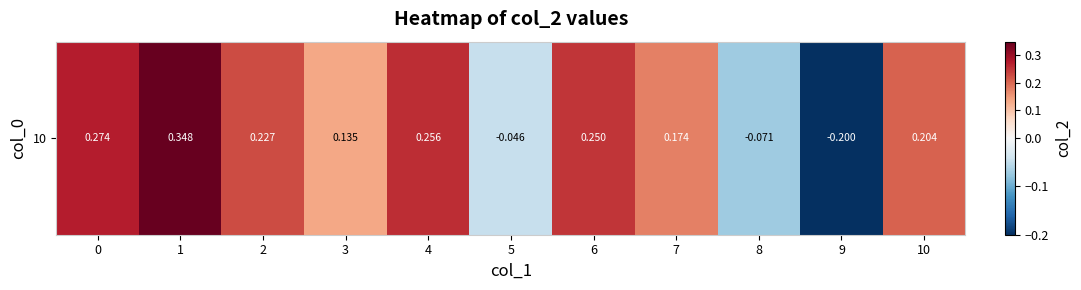

List the labels in order of value, smallest first.

9, 8, 5, 3, 7, 10, 2, 6, 4, 0, 1